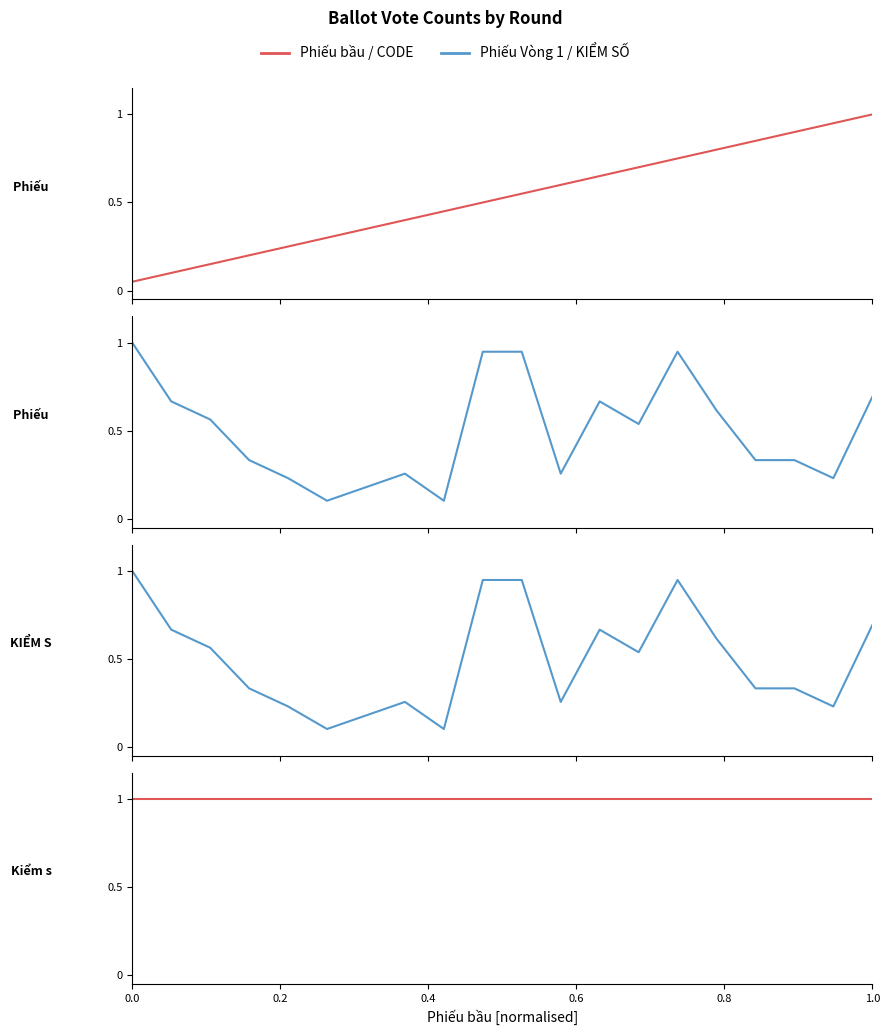

Which series has the widest spread of values?

Phiếu bầu